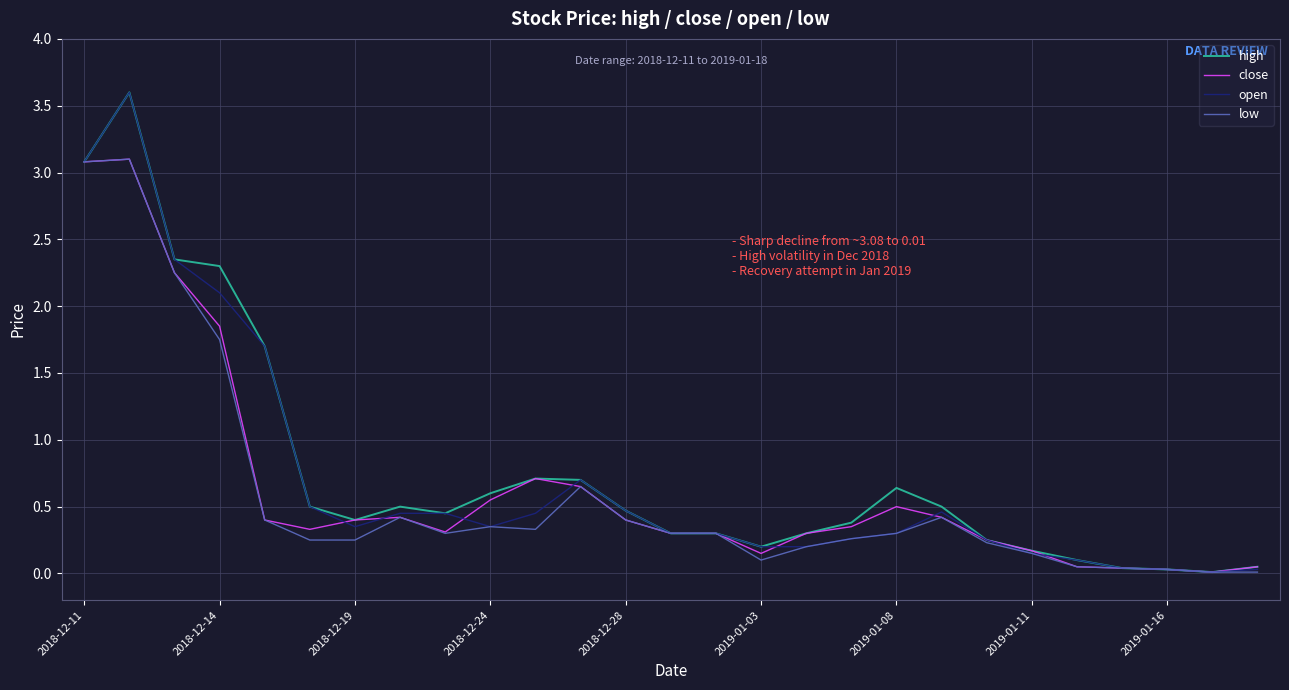

What is the maximum value shown in the chart?

3.6